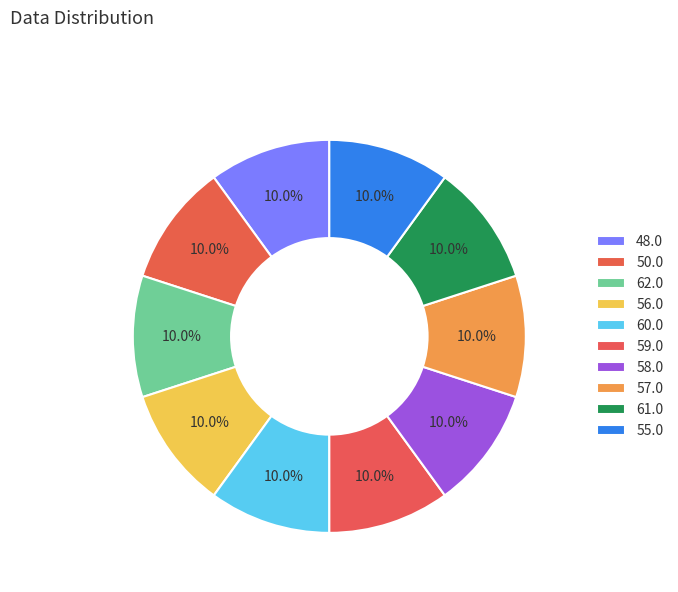

To the nearest percent, what portion does 56.0 represent?

10%